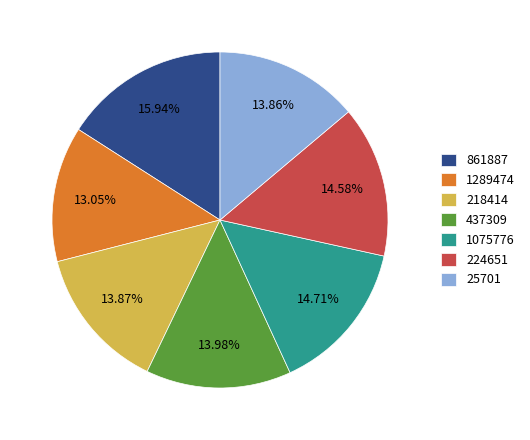

Between 218414 and 1075776, which is larger?

1075776